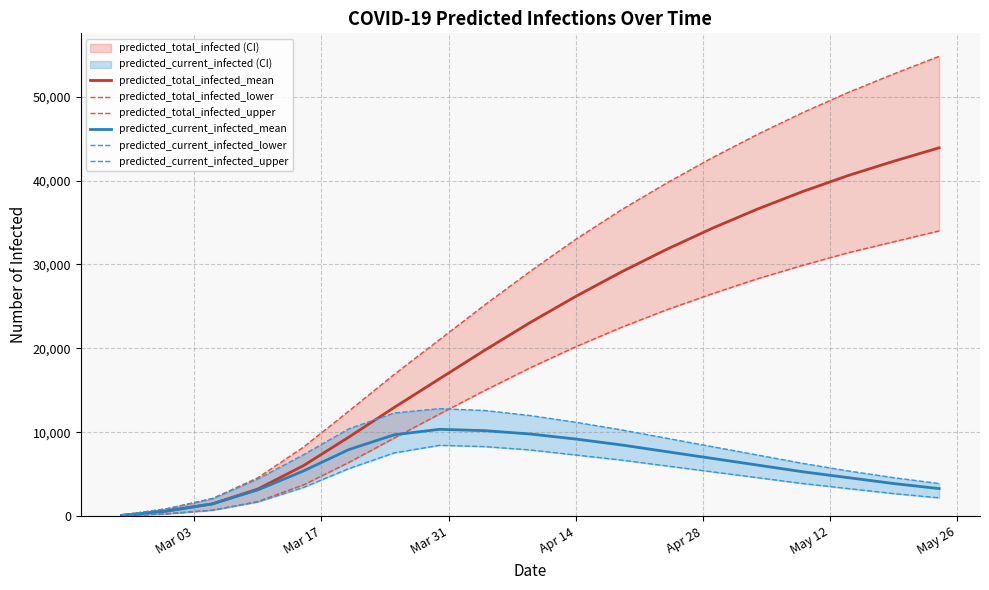

Is this an area chart (filled region under the line)?

No